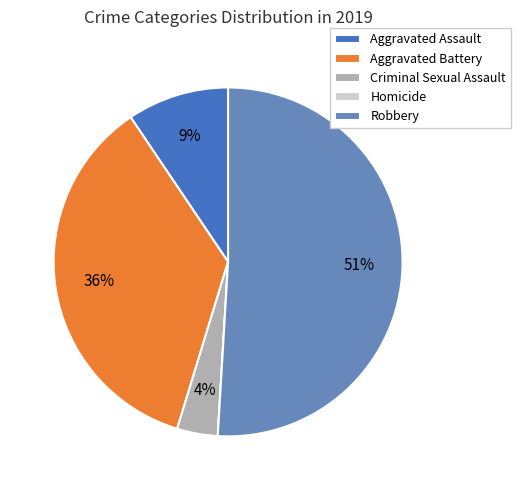

Is the sum of Aggravated Battery and Criminal Sexual Assault greater than half?

No